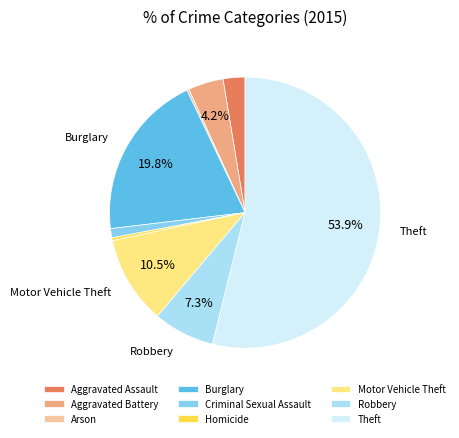

Is there any slice that represents more than half of the pie?

Yes